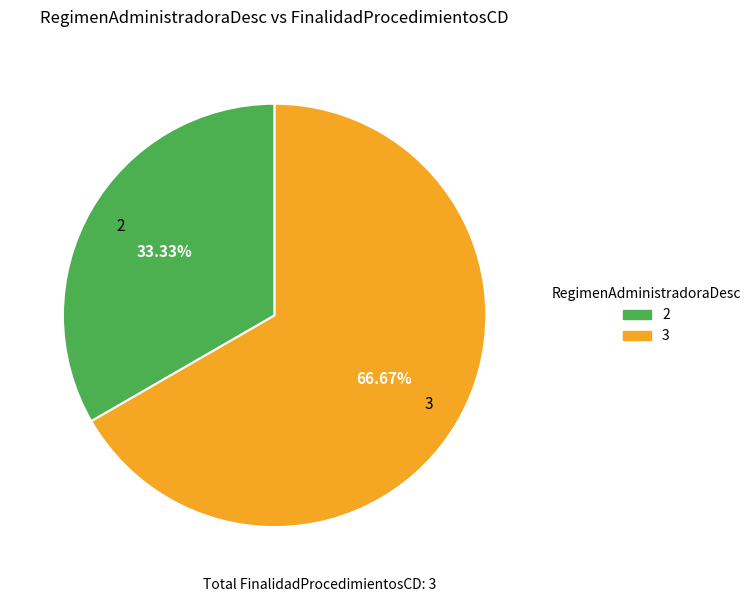

What is the majority slice?

3